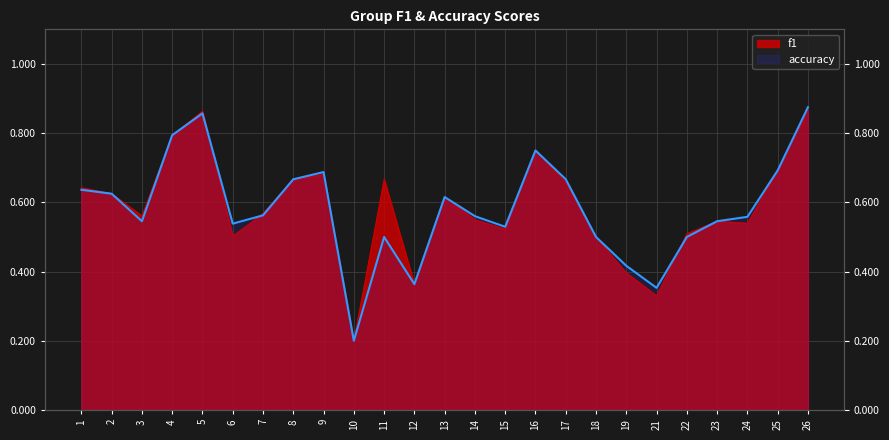

True or false: f1 and accuracy intersect in this chart.

True